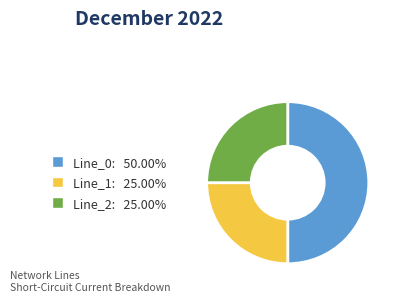

Is the sum of Line_1 and Line_0 greater than half?

Yes